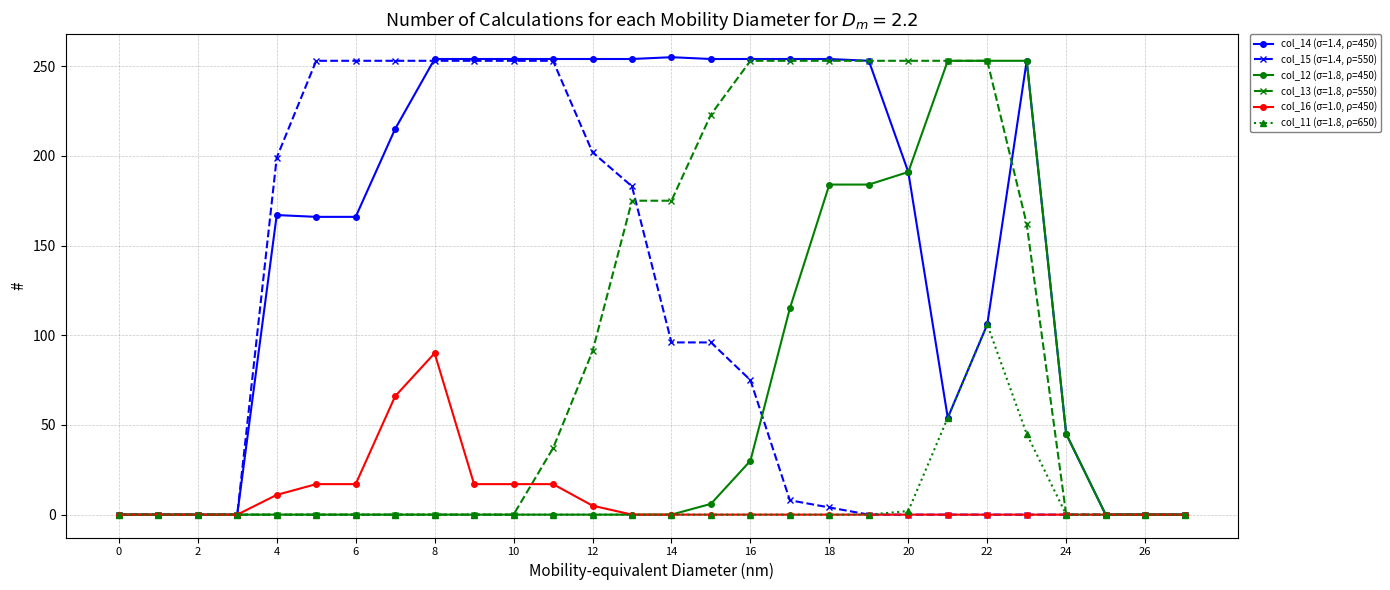

Which series has the largest total across all categories?

col_14 (σ=1.4, ρ=450)